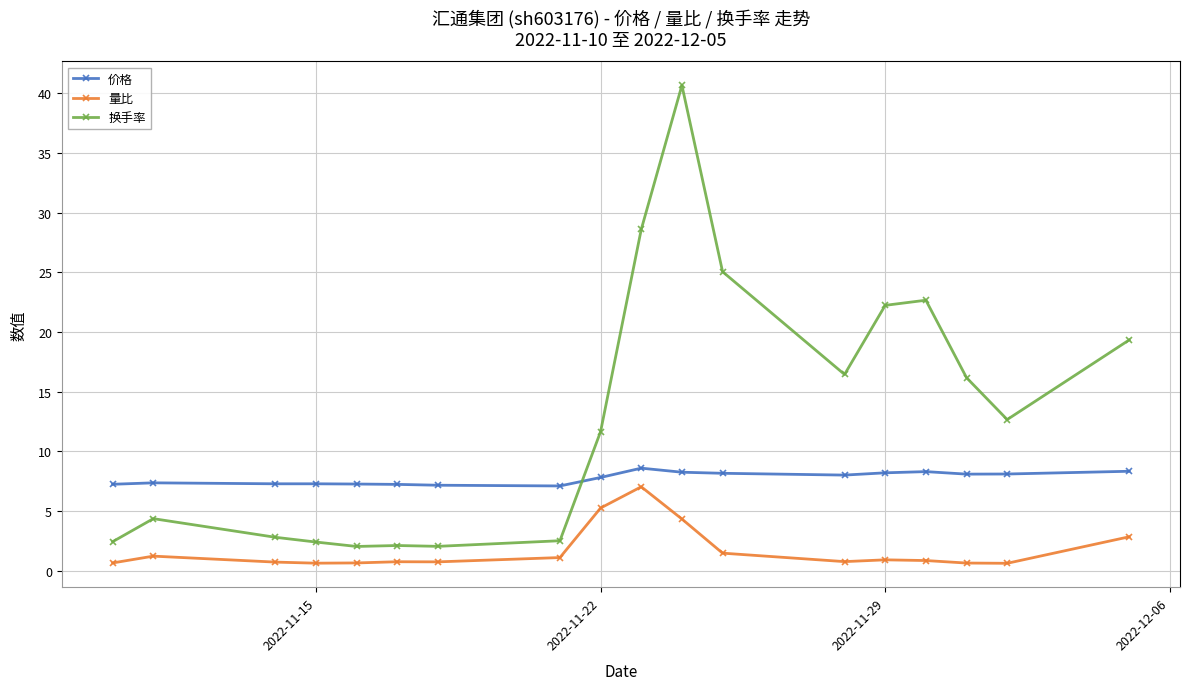

What is the sum of all 价格 values?

139.8